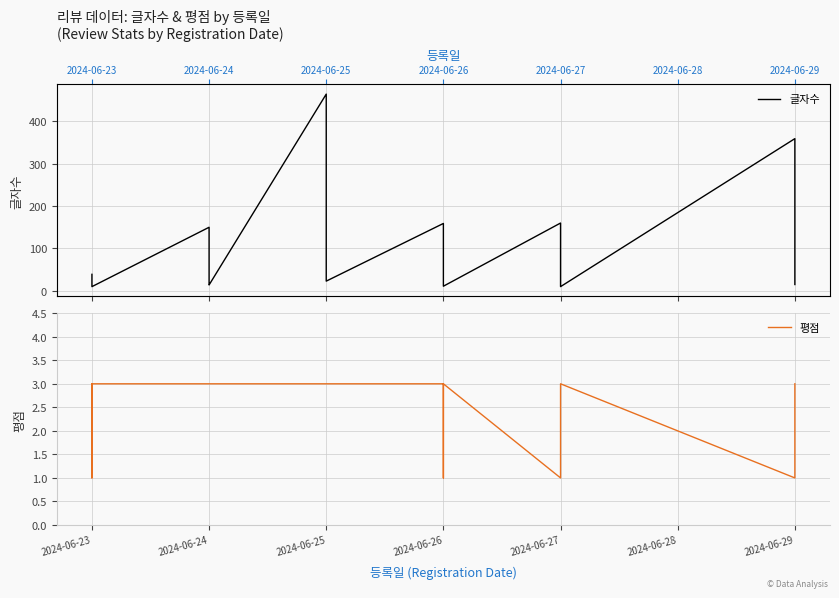

How many 평점 values are between 3 and 4?

27